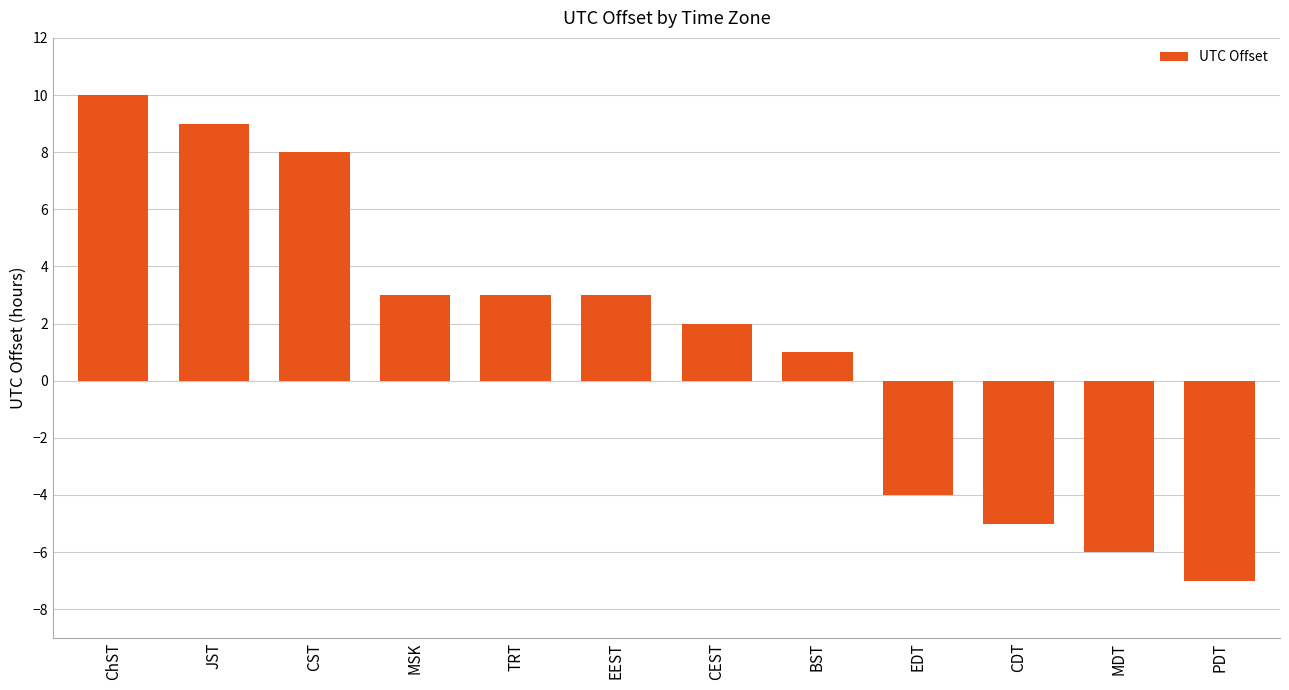

The value at CST is 8. True or false?

True